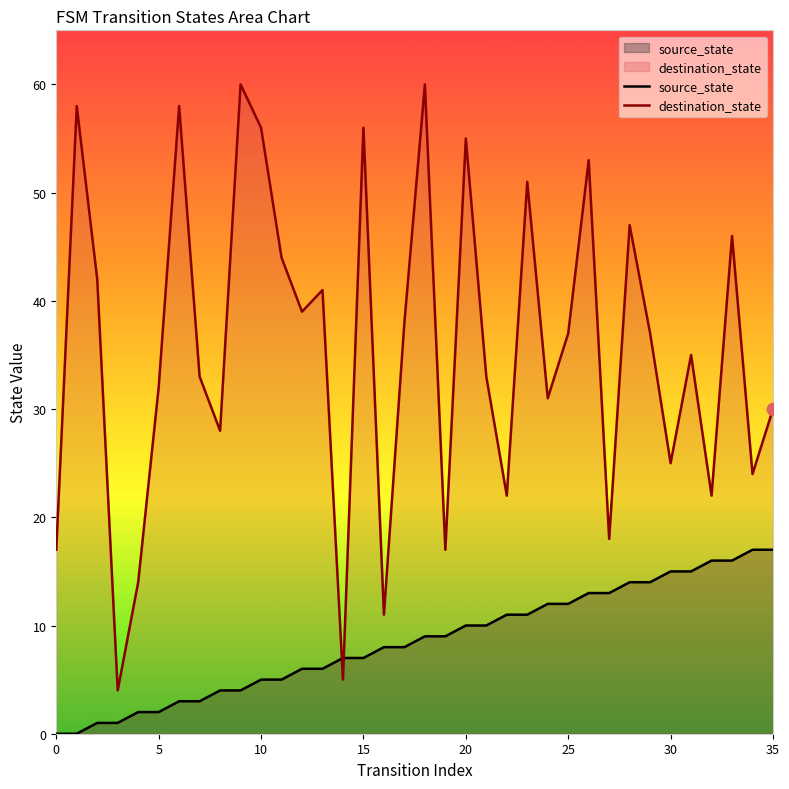

What is the total value across all series at 10?

61